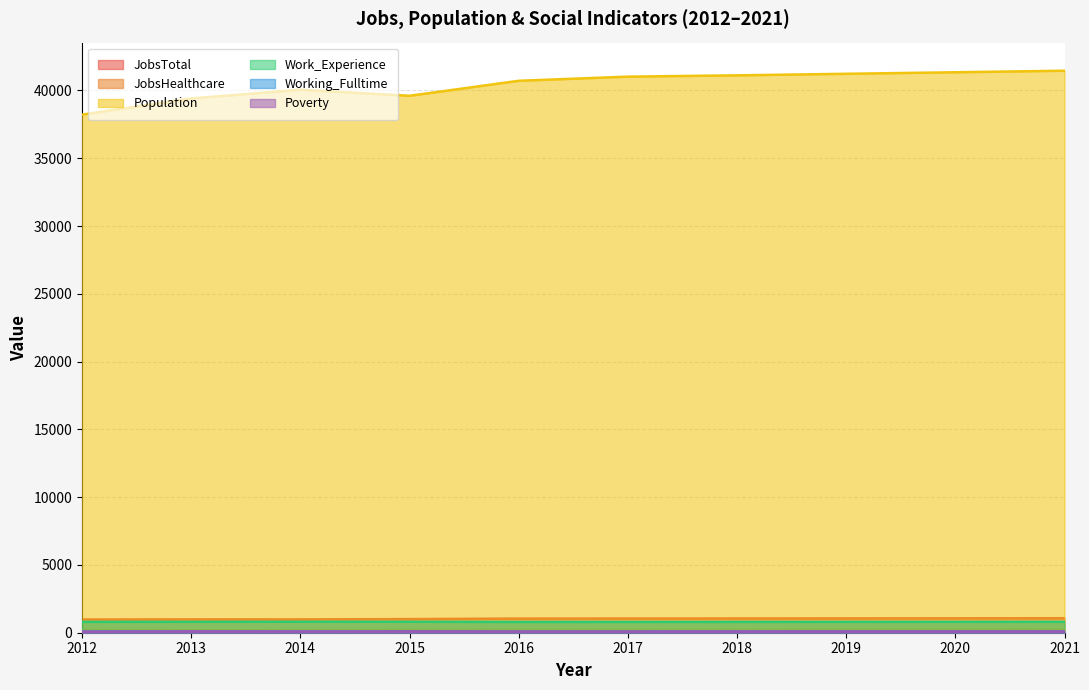

What is the value of the Population point at the 1st from the left?

38217